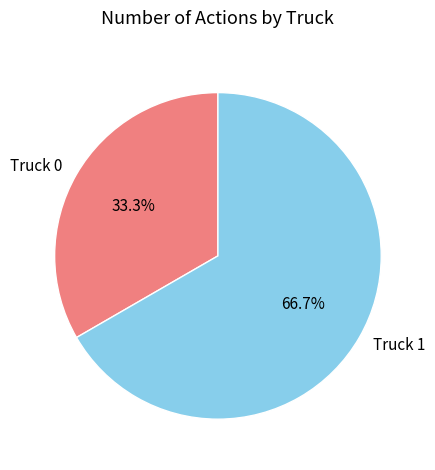

How many slices are in this pie chart?

2